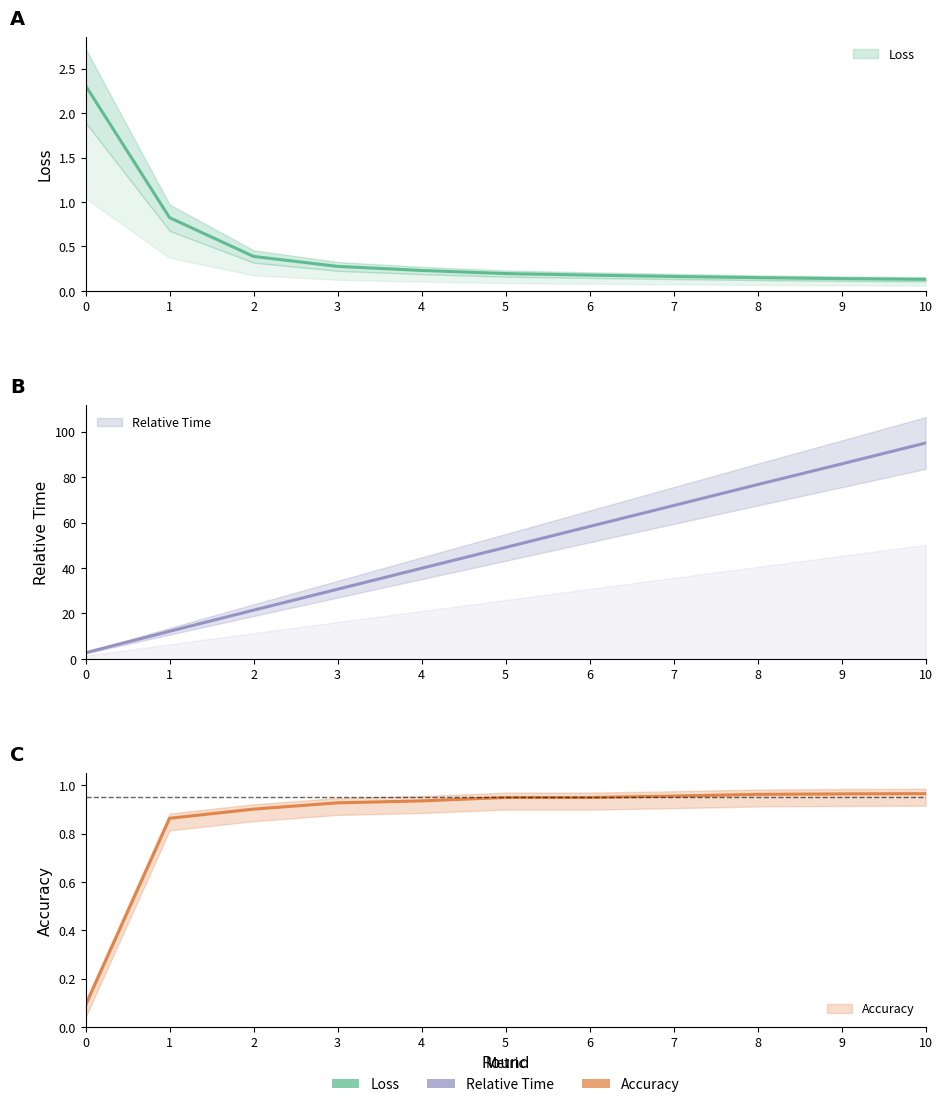

What is the difference between the maximum and minimum values in the Accuracy series?

0.9